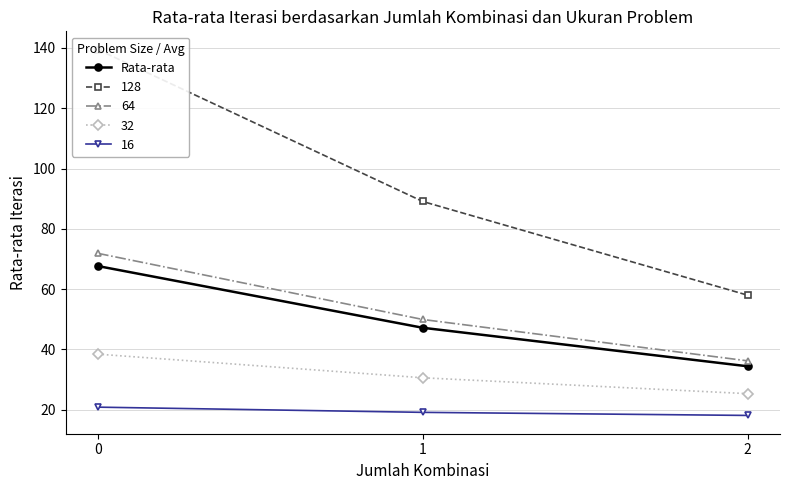

Count the number of values greater than 47.

2